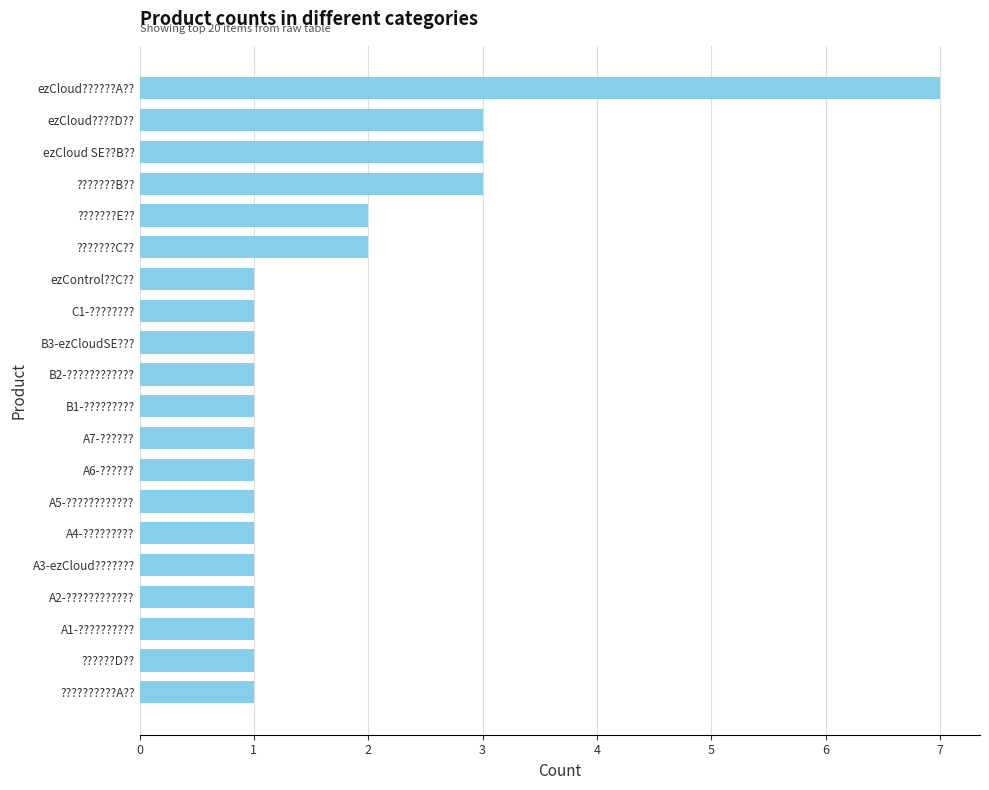

Does the chart contain stacked bars?

No